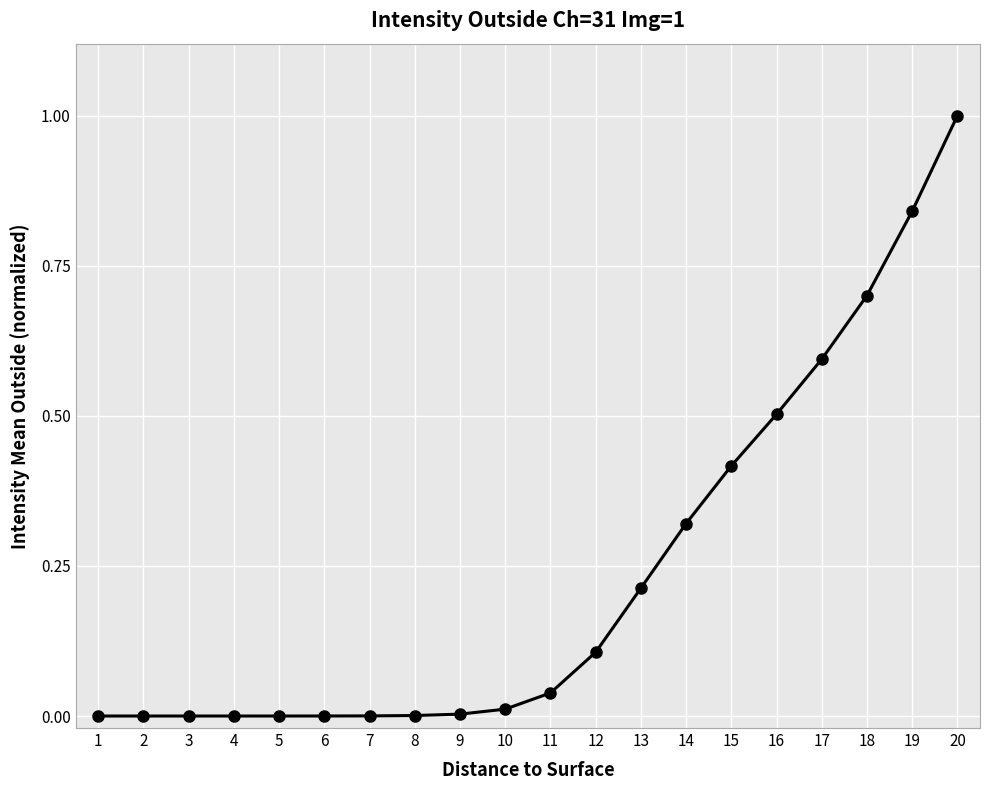

The chart shows a value of 0.0 at 12. True or false?

False